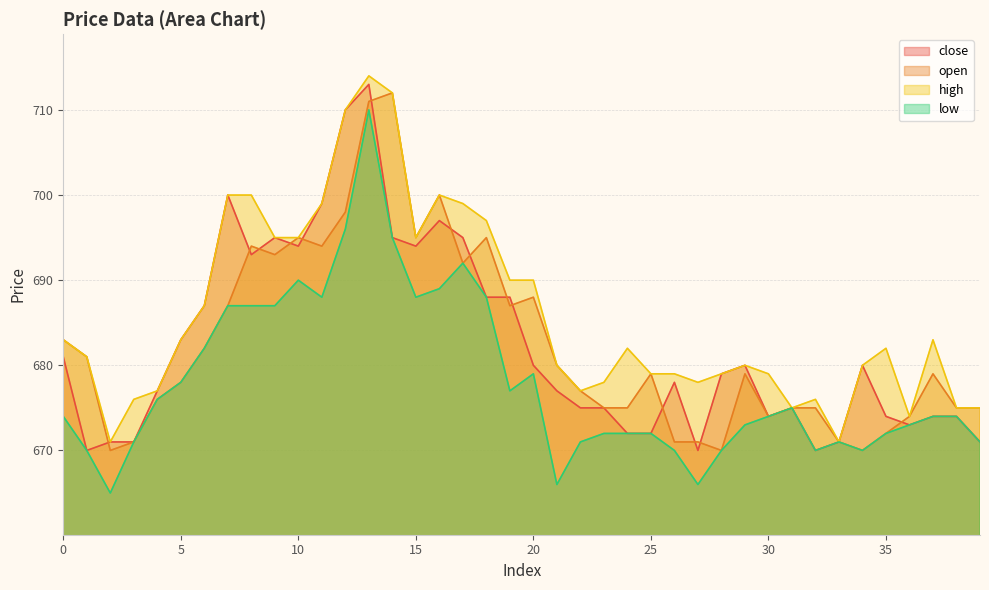

True or false: close has a value of 695 at 9.

True